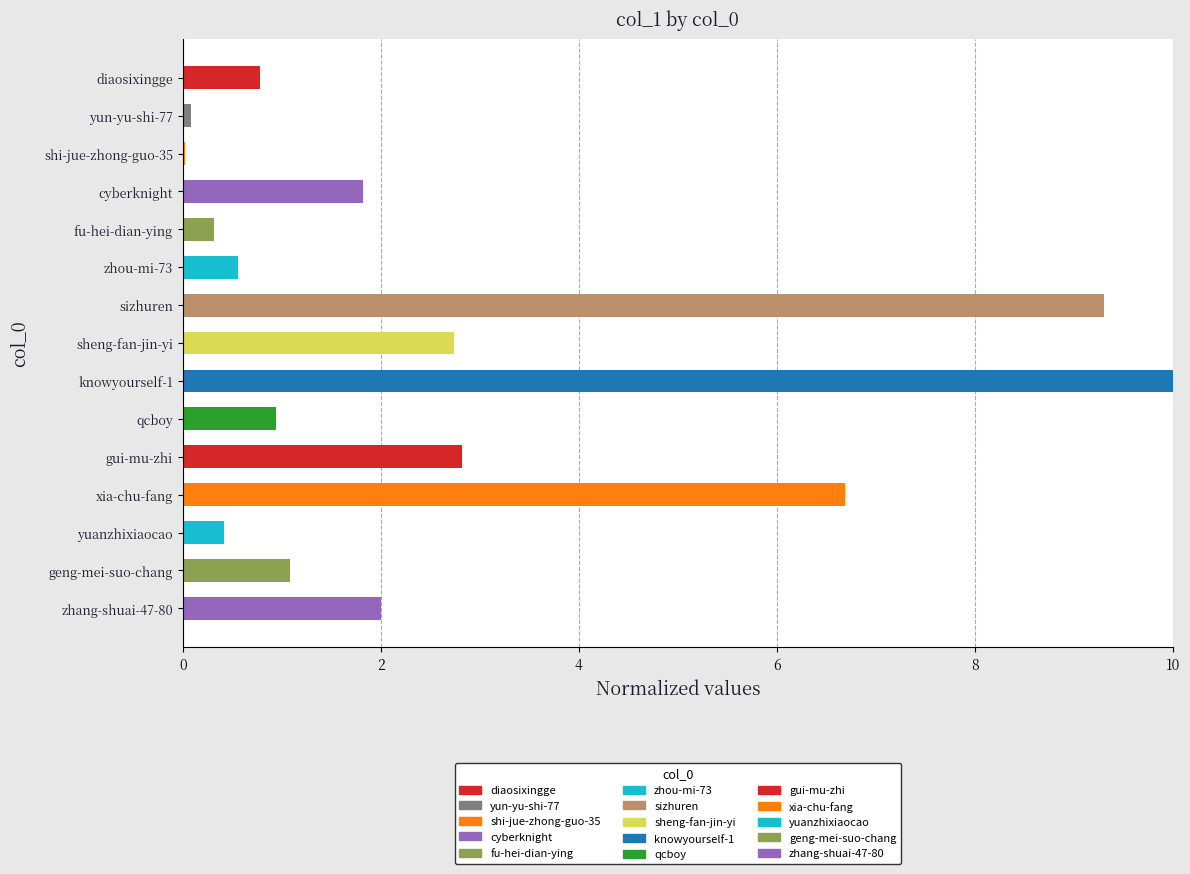

Which category has the highest value across all series?

knowyourself-1